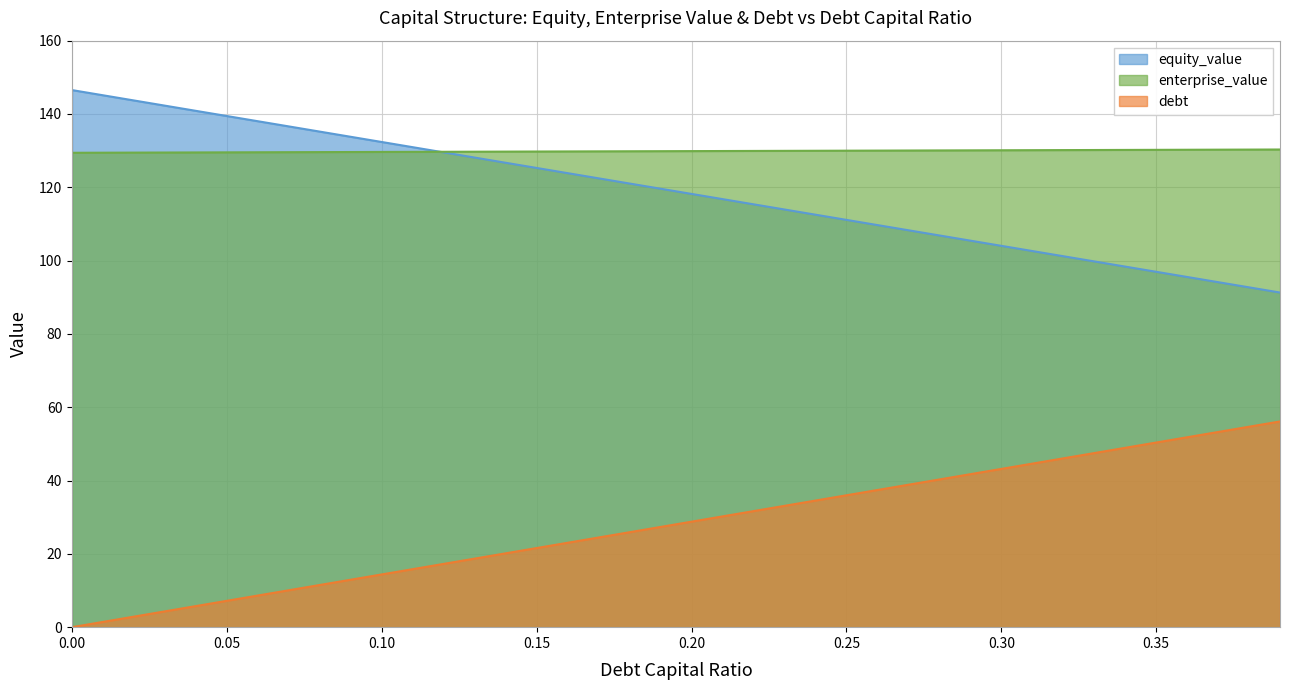

Where is equity_value nearest to the value 118?

0.2